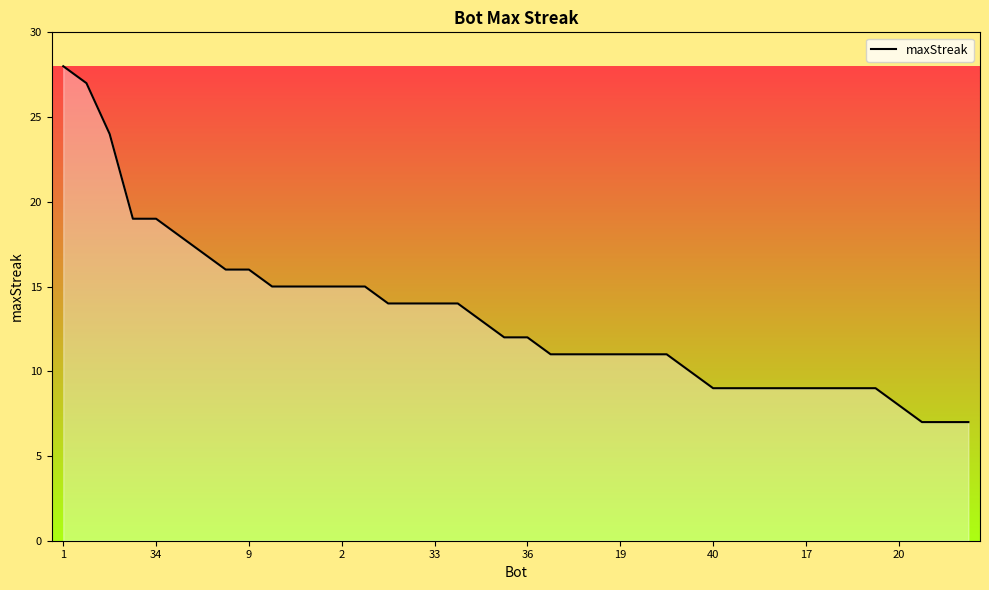

What is the smallest value displayed?

7